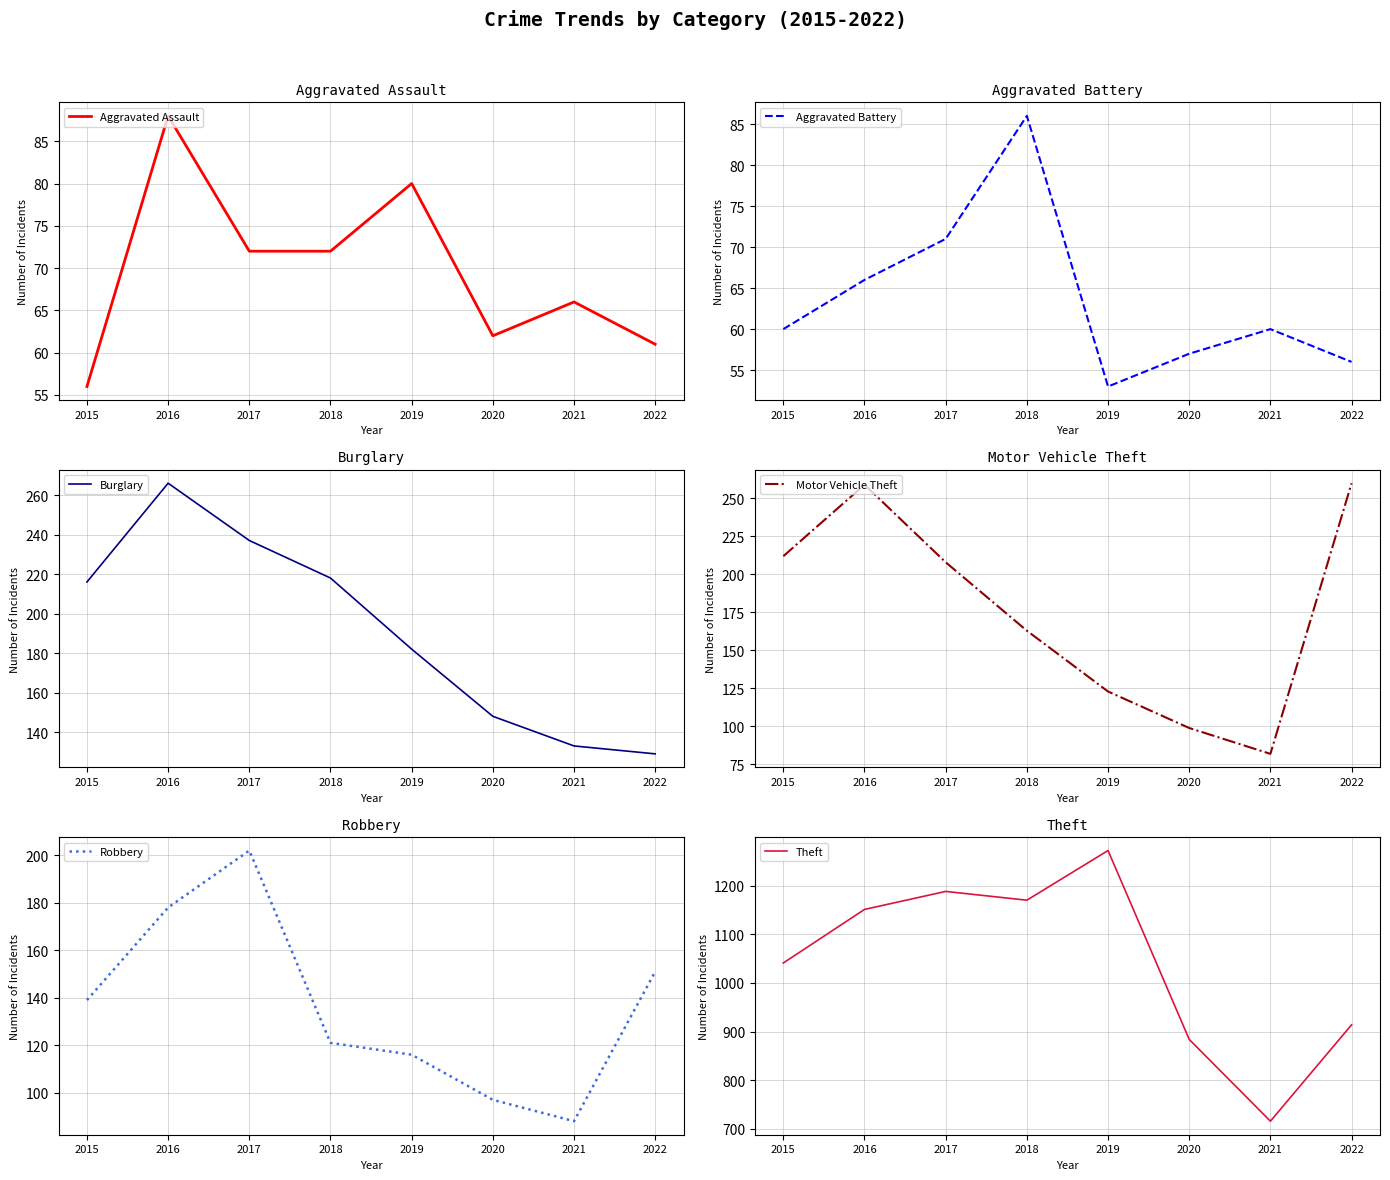

Rank the series at 2017 from lowest to highest value.

Aggravated Battery, Aggravated Assault, Robbery, Motor Vehicle Theft, Burglary, Theft